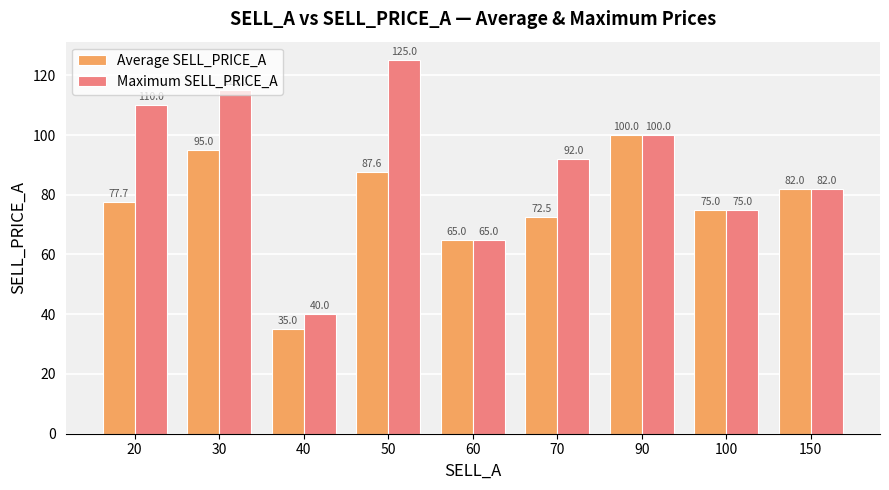

What are all the series names shown in the legend?

Average SELL_PRICE_A, Maximum SELL_PRICE_A